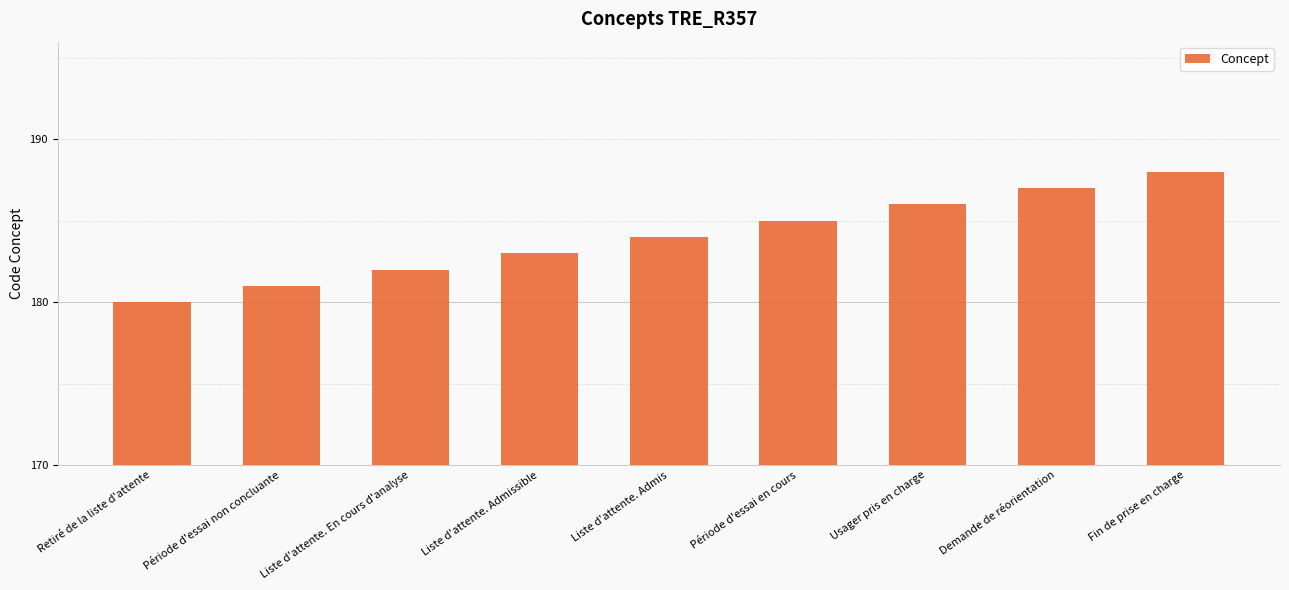

Rank the categories by value from lowest to highest.

Retiré de la liste d'attente, Période d'essai non concluante, Liste d'attente. En cours d'analyse, Liste d'attente. Admissible, Liste d'attente. Admis, Période d'essai en cours, Usager pris en charge, Demande de réorientation, Fin de prise en charge